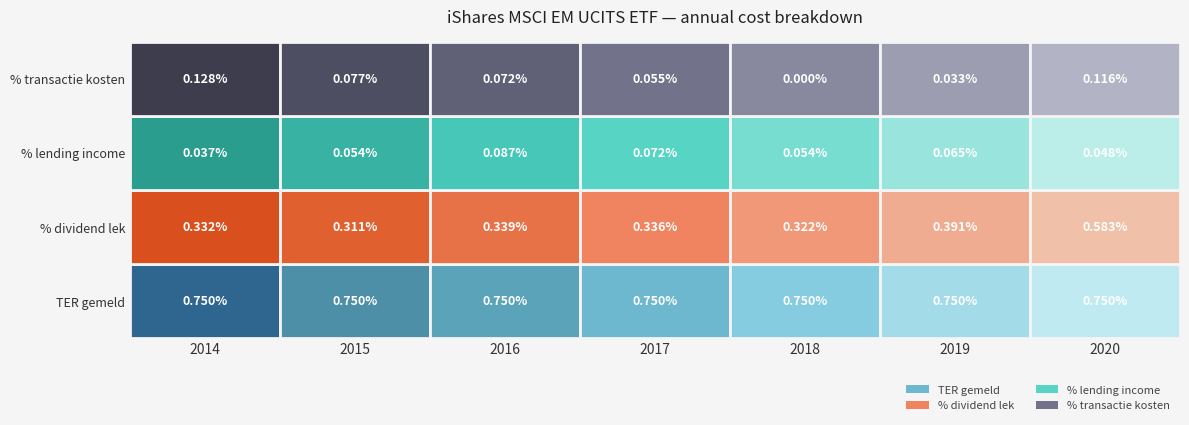

At how many categories does at least one series exceed 0?

7